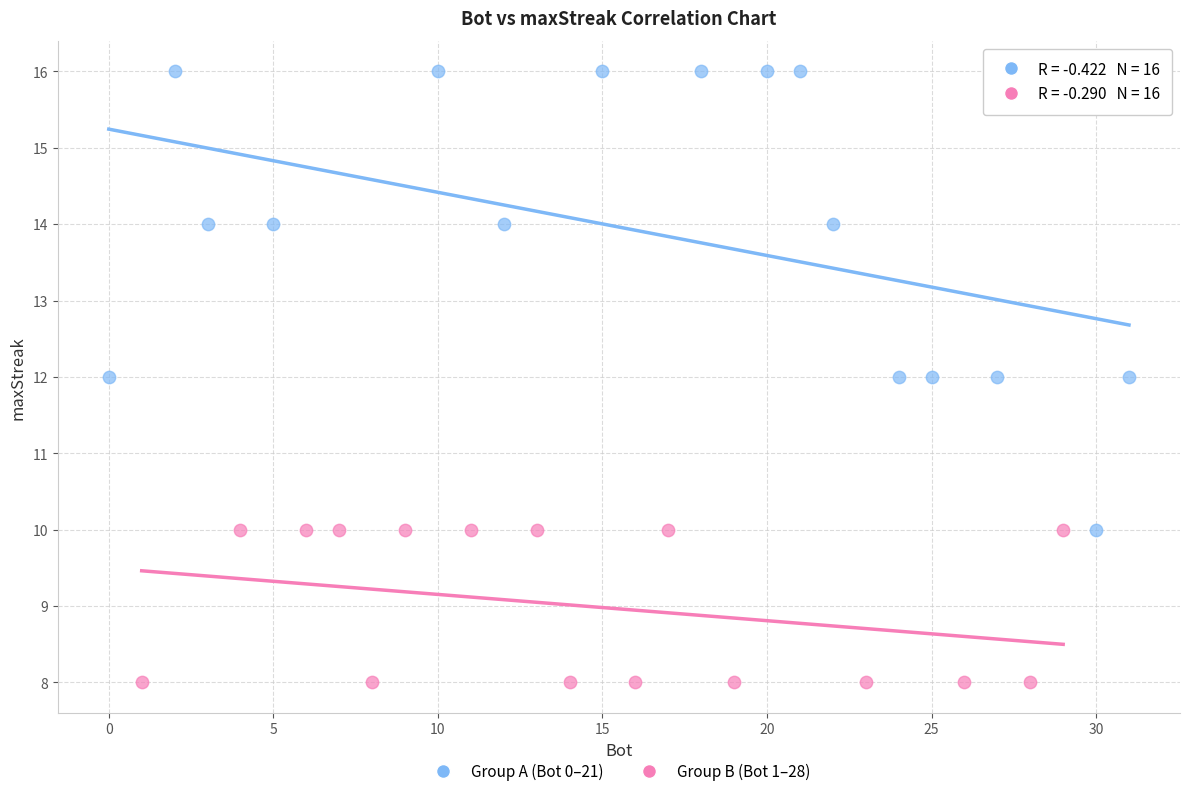

What are all the series names shown in the legend?

Group A (Bot 0–21), Group B (Bot 1–28)